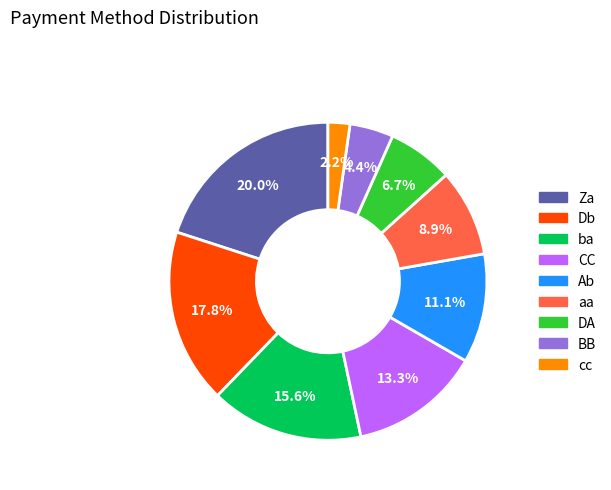

To the nearest percent, what is the difference between the largest and smallest slice percentages?

18%